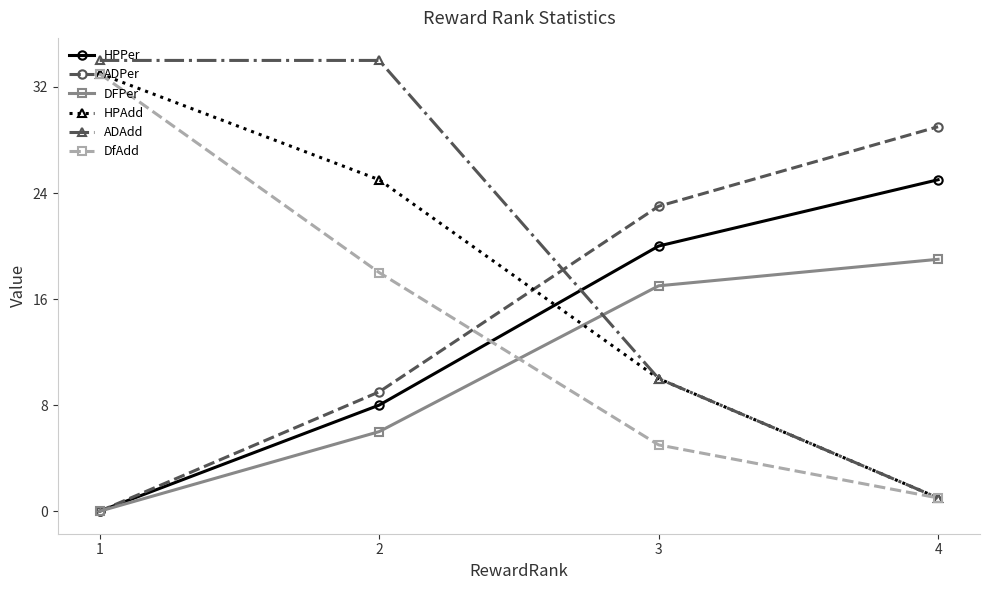

What is the value of the HPPer point at the 2nd from the left?

8